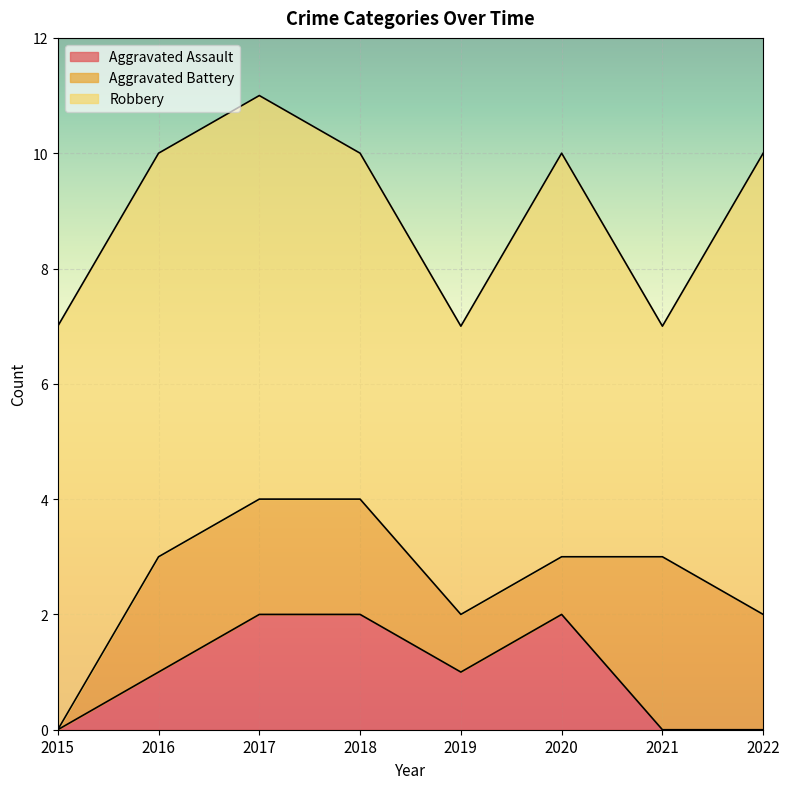

At which category is the sum across all series the highest?

2017